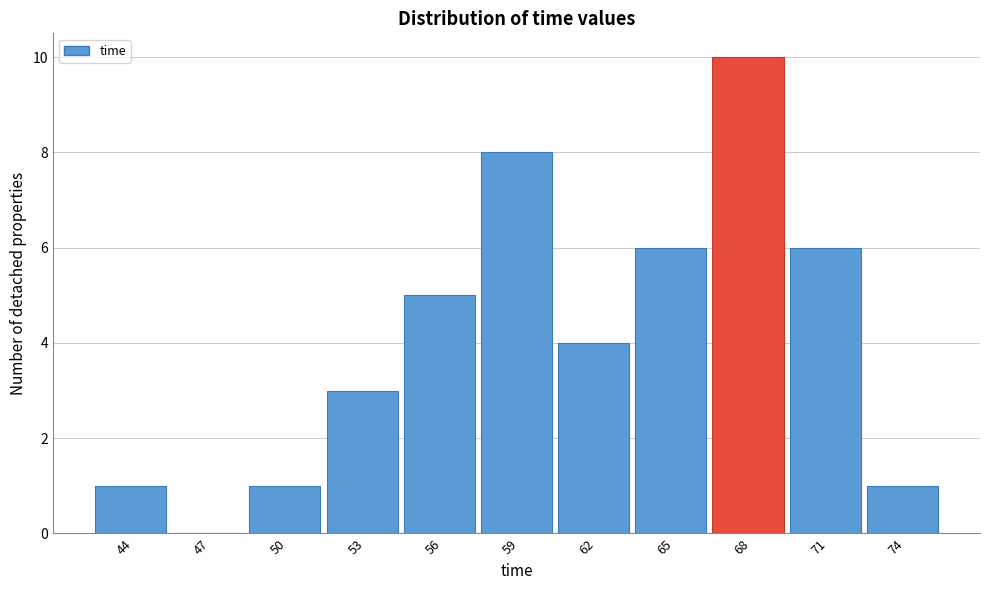

Reading left to right, list all the values displayed in this chart.

44=1	47=0	50=1	53=3	56=5	59=8	62=4	65=6	68=10	71=6	74=1